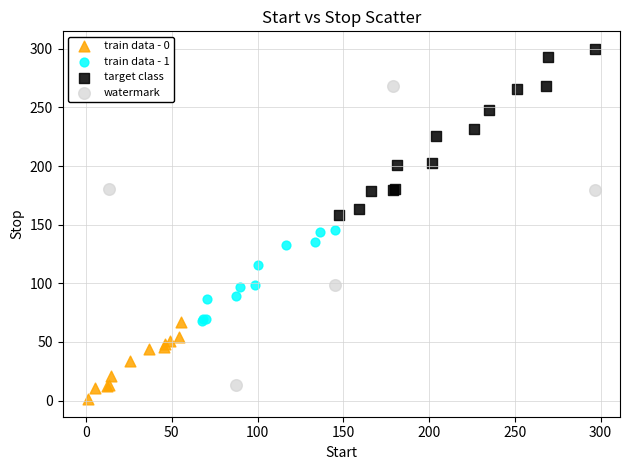

Which series contains the highest Y value?

target class